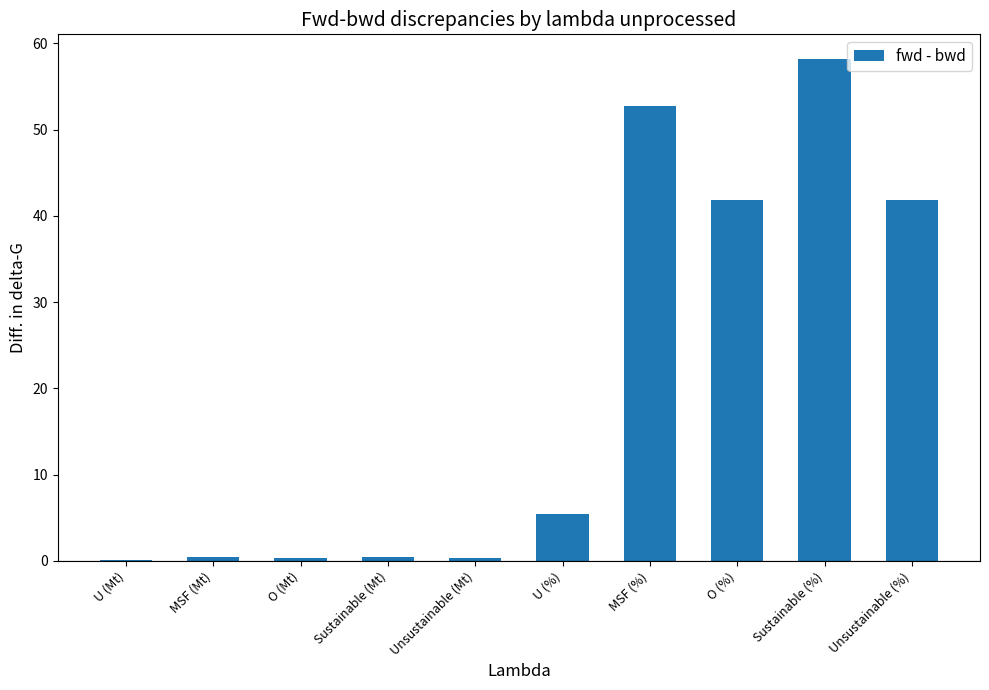

What is the sum of all values?

201.5